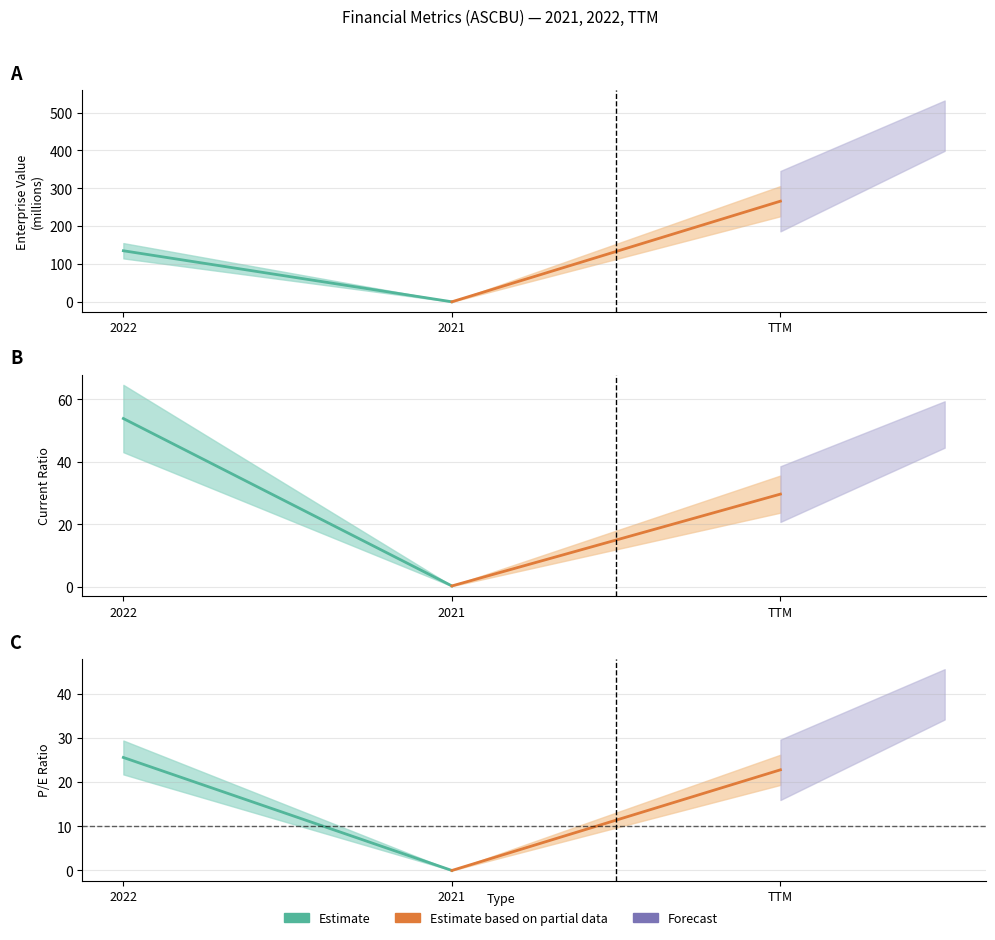

Is it true that Estimate based on partial data equals 39.4 at TTM?

False